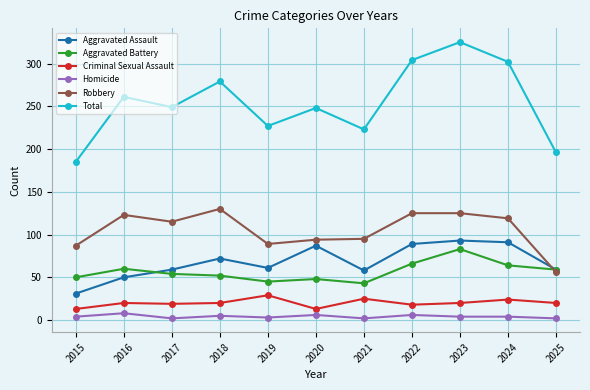

What is the maximum value for Aggravated Battery?

83